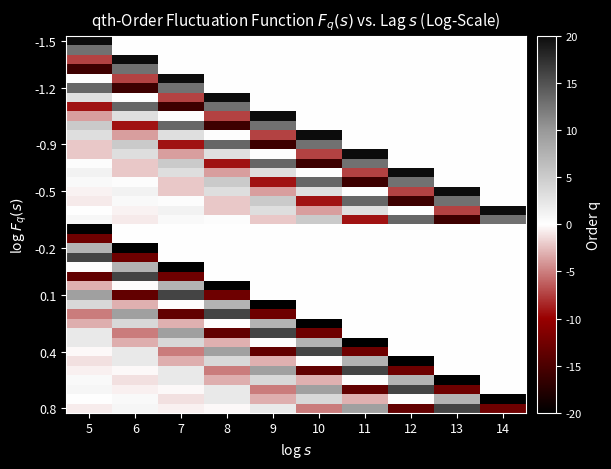

Which has a higher value, 6 or 10?

6